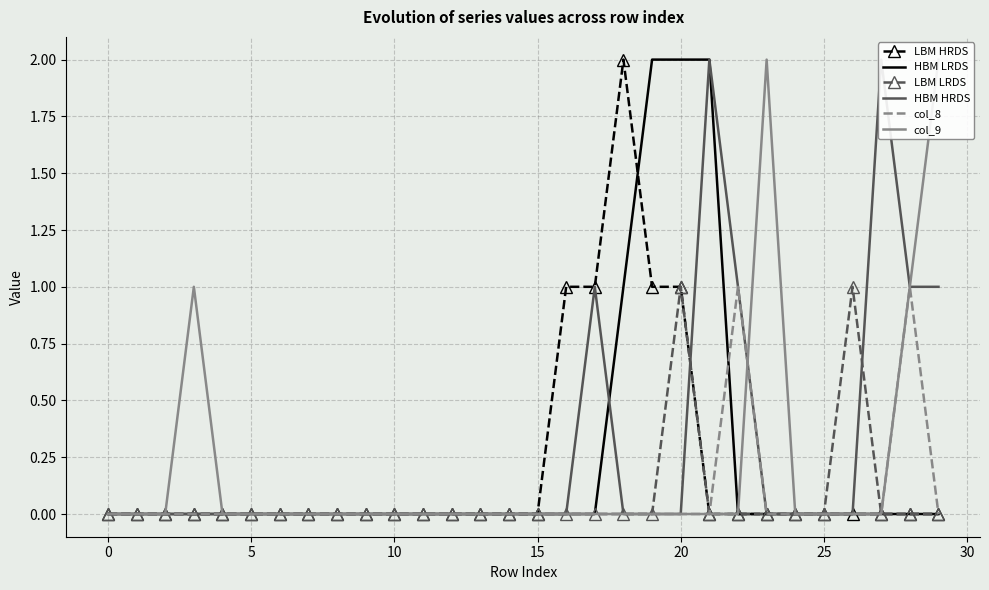

Which series has the largest total across all categories?

HBM HRDS